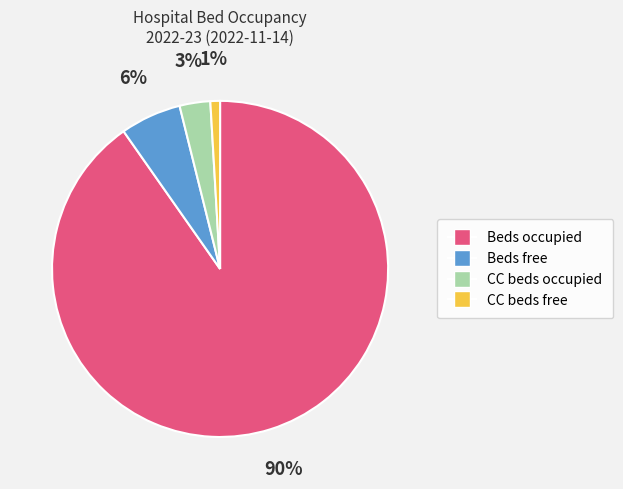

How many slices are in this pie chart?

4